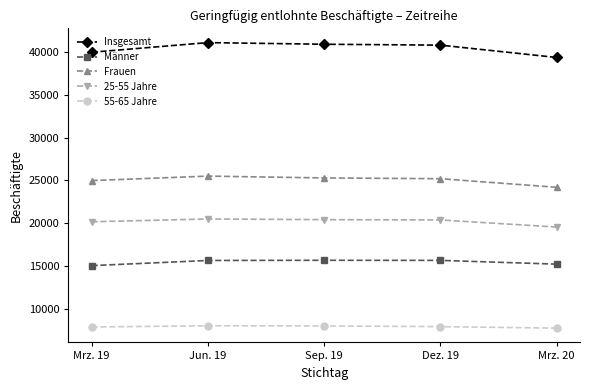

What is the minimum value for Frauen?

24200